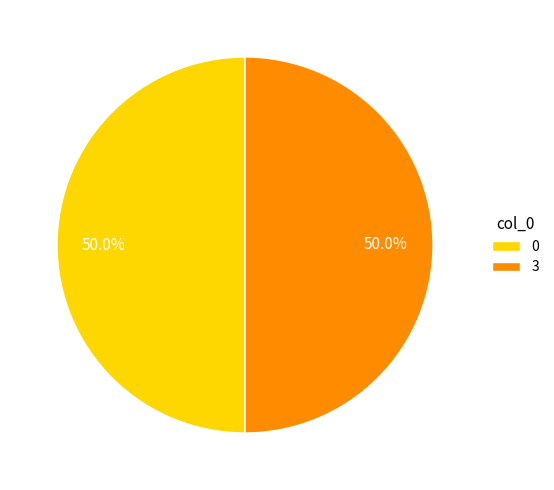

Approximately how many times larger is the value at 0 compared to 3?

1.0